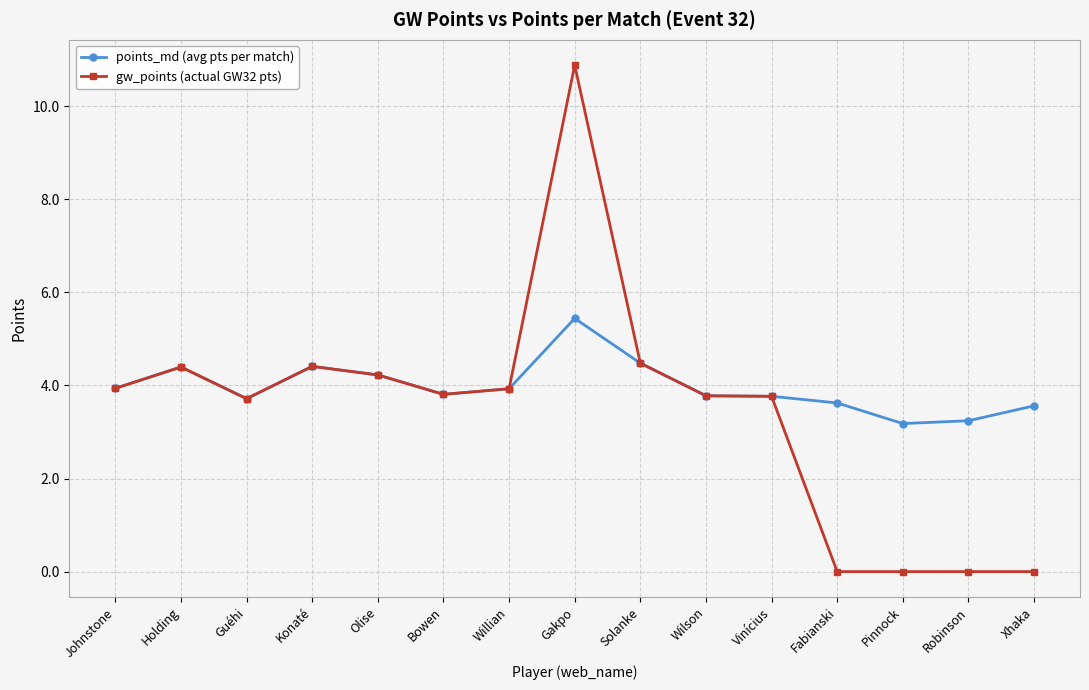

Reading left to right, extract all data points from this chart.

points_md (avg pts per match): 3.9	4.4	3.7	4.4	4.2	3.8	3.9	5.4	4.5	3.8	3.8	3.6	3.2	3.2	3.6
gw_points (actual GW32 pts): 3.9	4.4	3.7	4.4	4.2	3.8	3.9	10.9	4.5	3.8	3.8	0.0	0.0	0.0	0.0